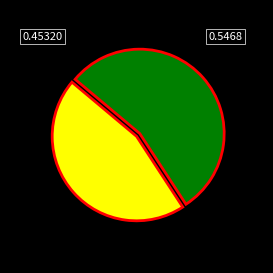

Is there any slice that represents more than half of the pie?

Yes